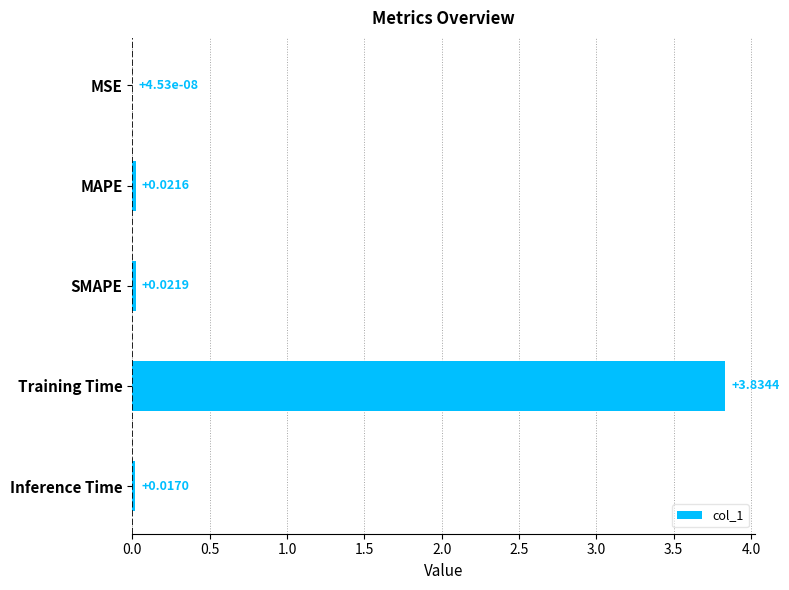

Which category has the highest value across all series?

Training Time